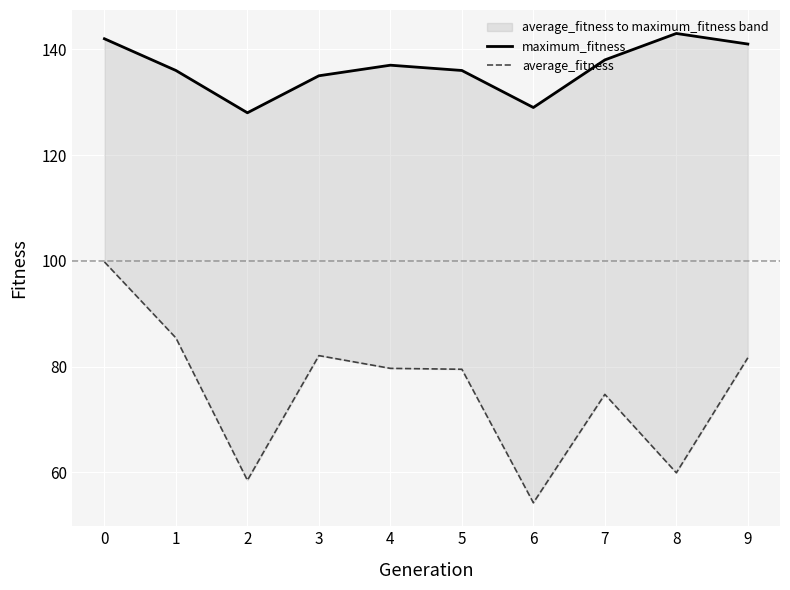

How many values in the maximum_fitness series exceed 137?

4